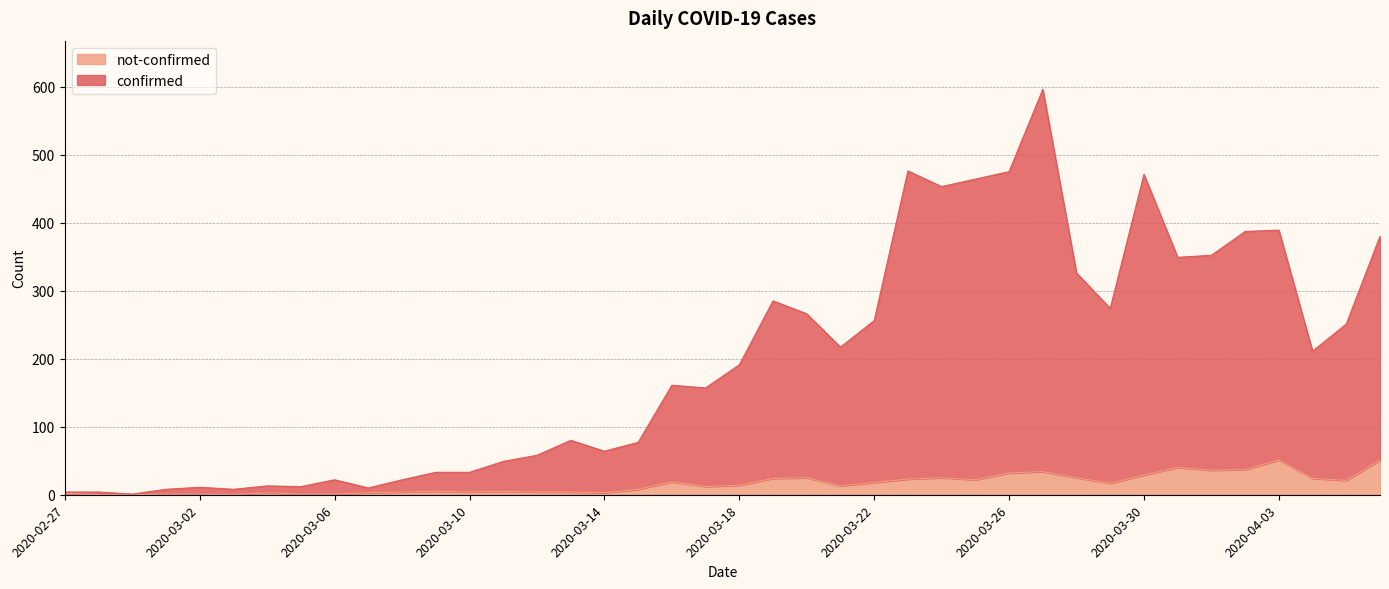

What are all the series names shown in the legend?

not-confirmed, confirmed